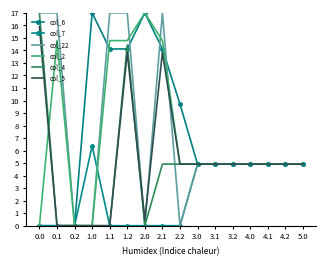

True or false: col_22 has a value of 25.8 at 1.1.

False